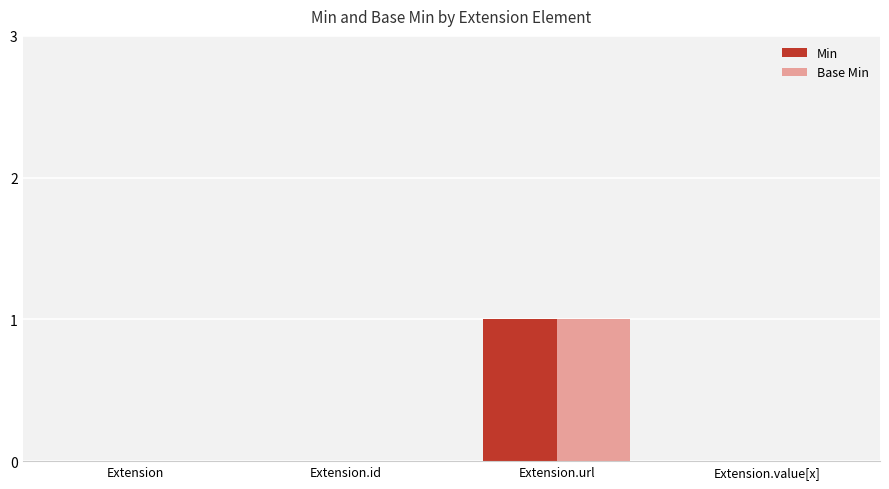

At which category is the sum across all series the highest?

Extension.url